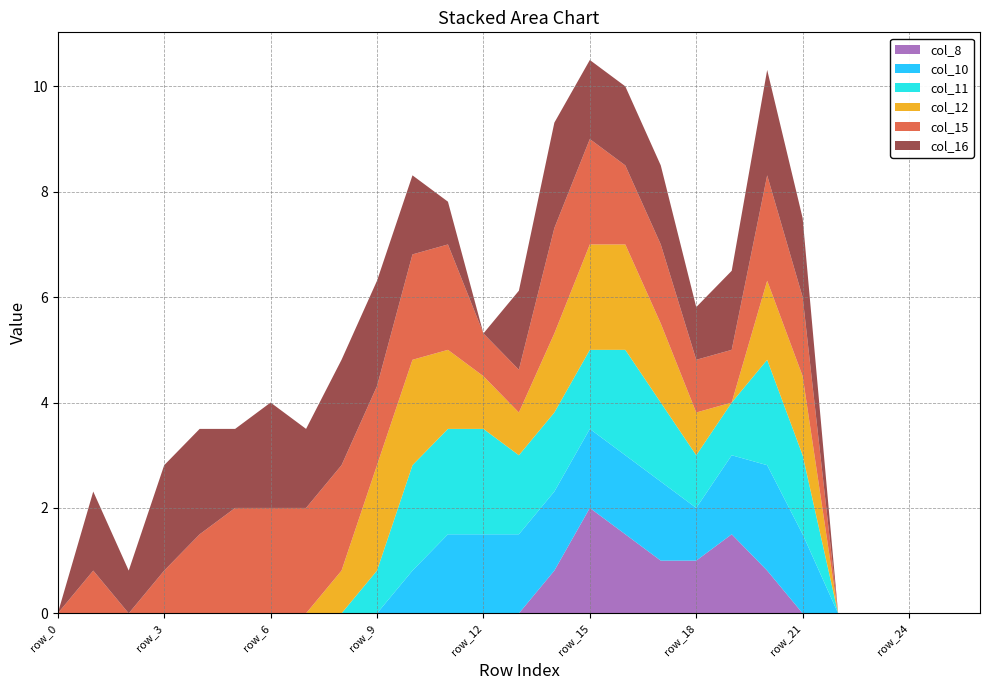

Reading right to left, extract all data points from this chart.

col_8: 0.0	0.0	0.0	0.0	0.0	0.0	0.8	1.5	1.0	1.0	1.5	2.0	0.8	0.0	0.0	0.0	0.0	0.0	0.0	0.0	0.0	0.0	0.0	0.0	0.0	0.0	0.0
col_10: 0.0	0.0	0.0	0.0	0.0	1.5	2.0	1.5	1.0	1.5	1.5	1.5	1.5	1.5	1.5	1.5	0.8	0.0	0.0	0.0	0.0	0.0	0.0	0.0	0.0	0.0	0.0
col_11: 0.0	0.0	0.0	0.0	0.0	1.5	2.0	1.0	1.0	1.5	2.0	1.5	1.5	1.5	2.0	2.0	2.0	0.8	0.0	0.0	0.0	0.0	0.0	0.0	0.0	0.0	0.0
col_12: 0.0	0.0	0.0	0.0	0.0	1.5	1.5	0.0	0.8	1.5	2.0	2.0	1.5	0.8	1.0	1.5	2.0	2.0	0.8	0.0	0.0	0.0	0.0	0.0	0.0	0.0	0.0
col_15: 0.0	0.0	0.0	0.0	0.0	1.5	2.0	1.0	1.0	1.5	1.5	2.0	2.0	0.8	0.8	2.0	2.0	1.5	2.0	2.0	2.0	2.0	1.5	0.8	0.0	0.8	0.0
col_16: 0.0	0.0	0.0	0.0	0.0	1.5	2.0	1.5	1.0	1.5	1.5	1.5	2.0	1.5	0.0	0.8	1.5	2.0	2.0	1.5	2.0	1.5	2.0	2.0	0.8	1.5	0.0